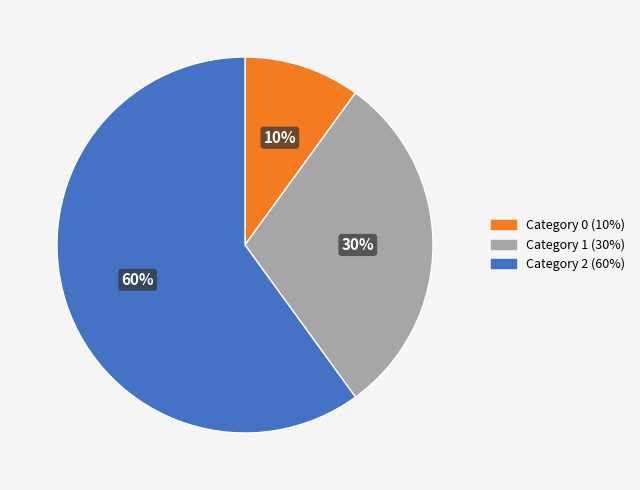

How many slices are in this pie chart?

3